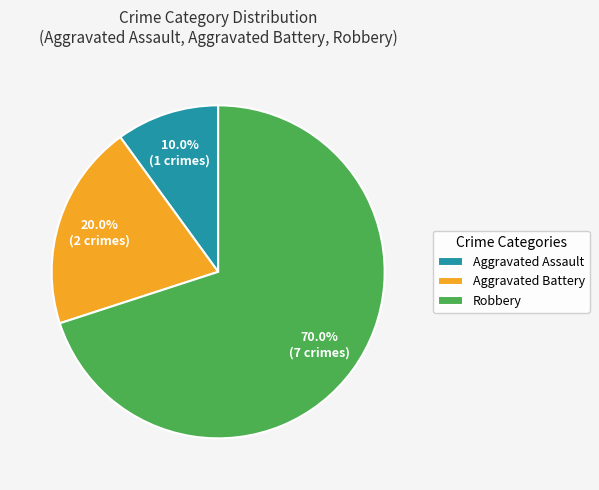

What portion of the pie excludes Robbery?

30.0%